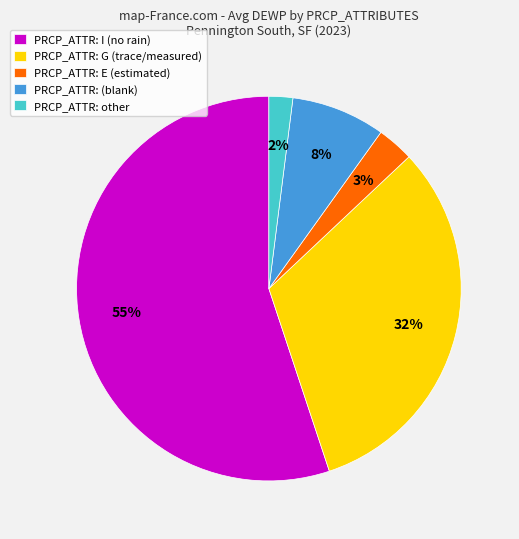

To the nearest percent, what portion does PRCP_ATTR: I (no rain) represent?

55%